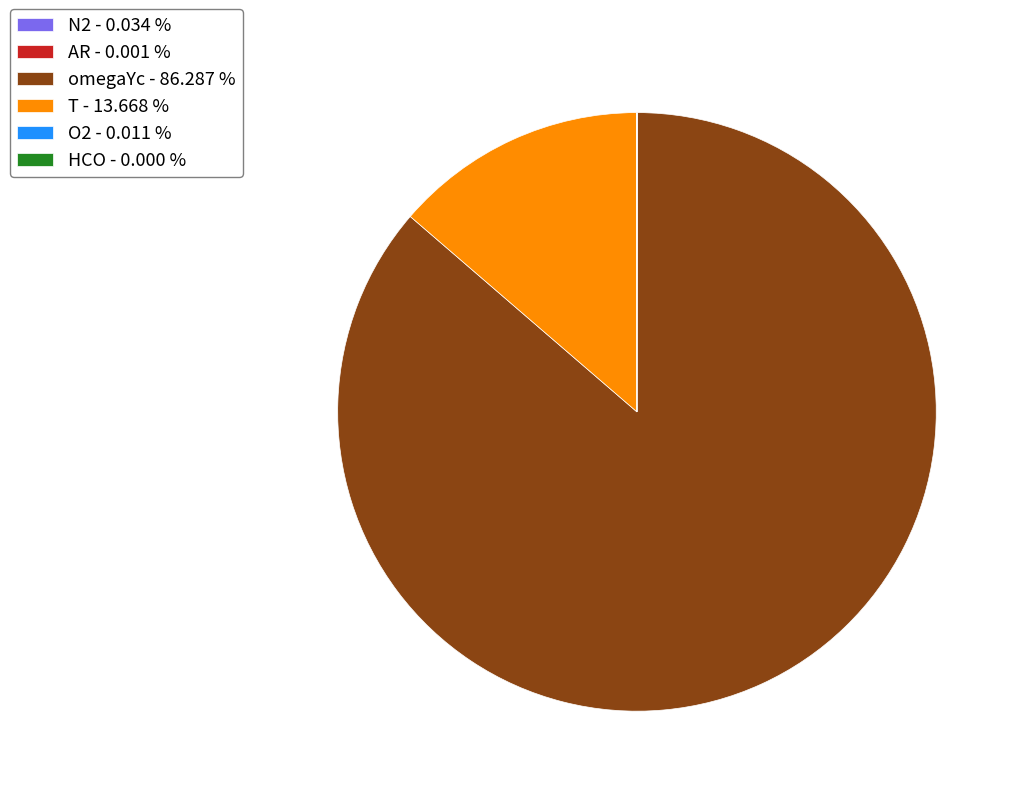

Is there any slice that represents more than half of the pie?

Yes